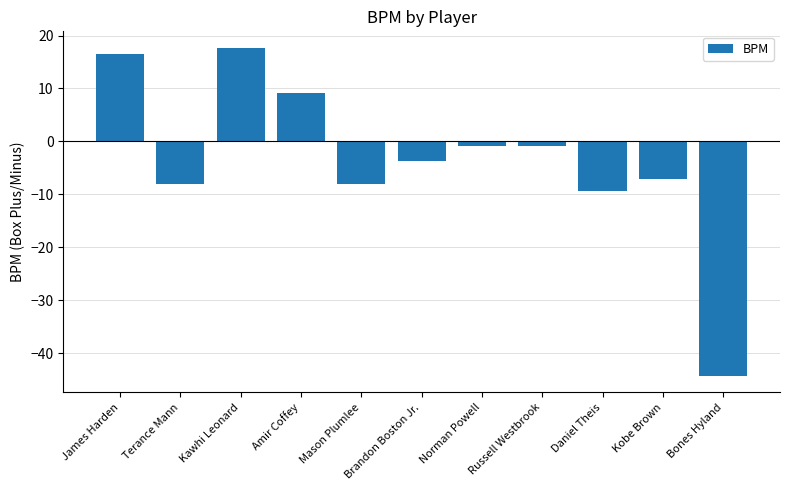

Are the bars grouped side by side (vs. stacked)?

No